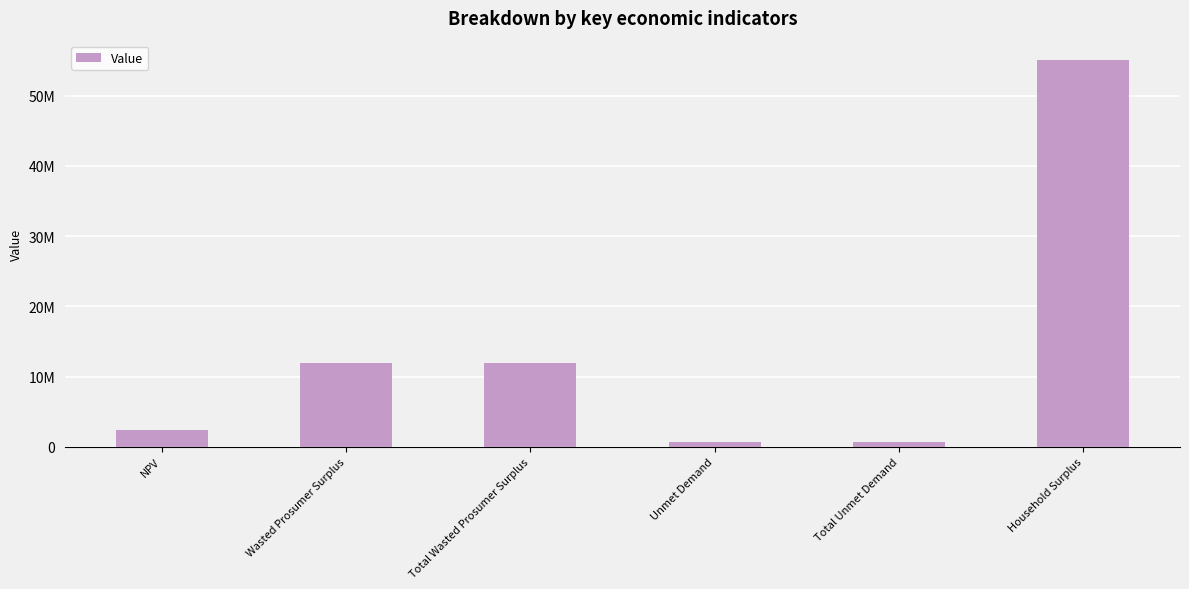

What is the difference between the second highest and minimum values?

11250988.6